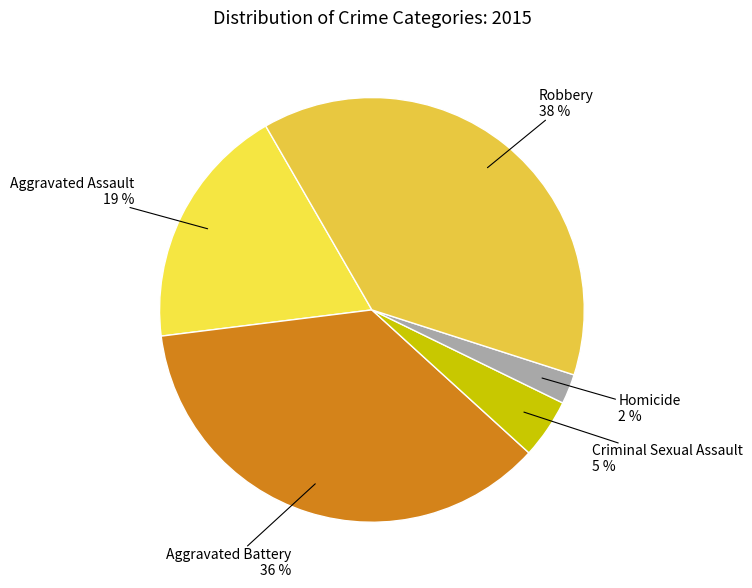

Count the number of slices in the pie.

5